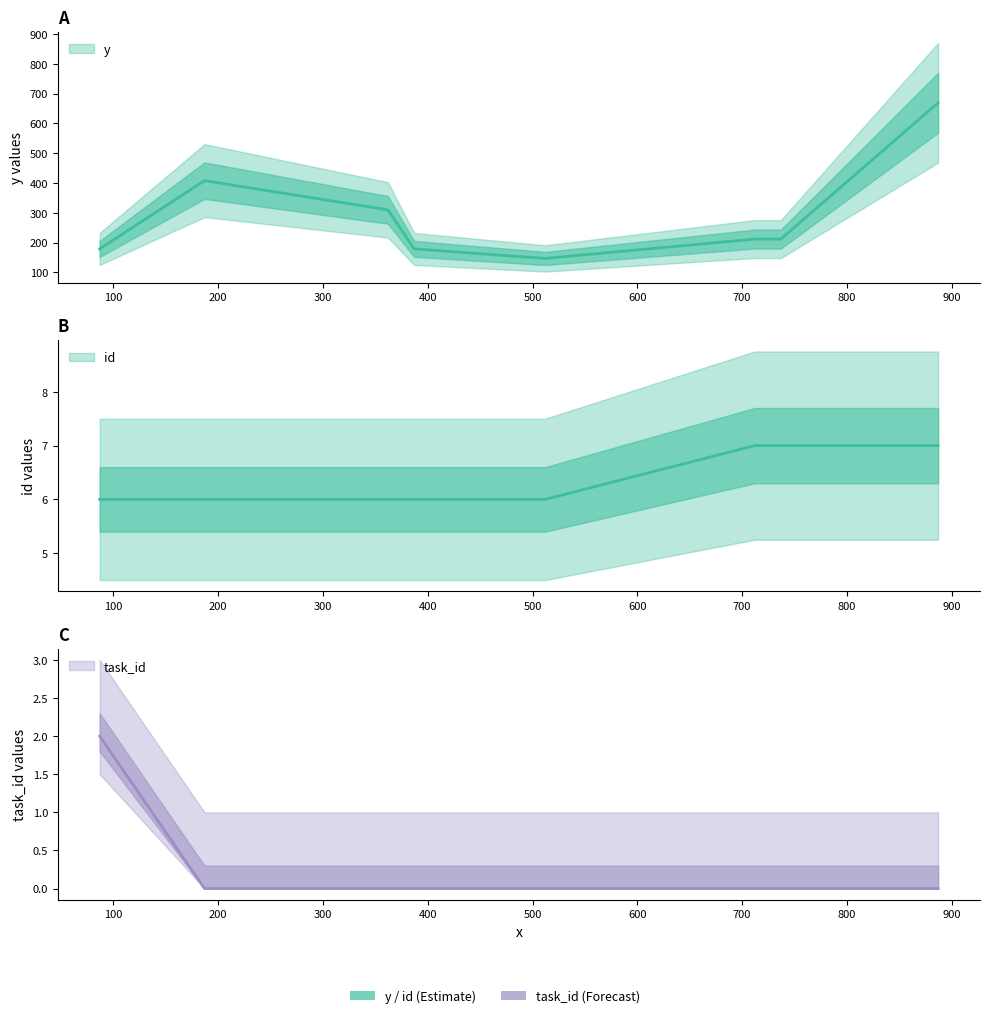

Is it true that task_id equals -1 at 712?

False